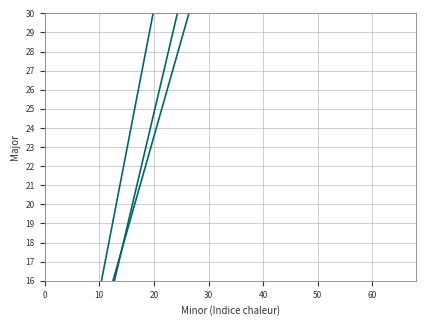

What is the difference between the maximum and minimum values in the Major (flat) series?

61.2